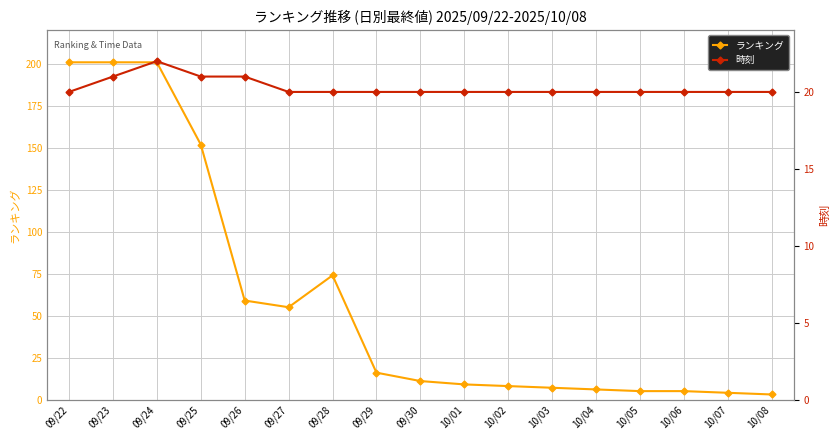

At which label does ランキング first exceed 11?

09/22